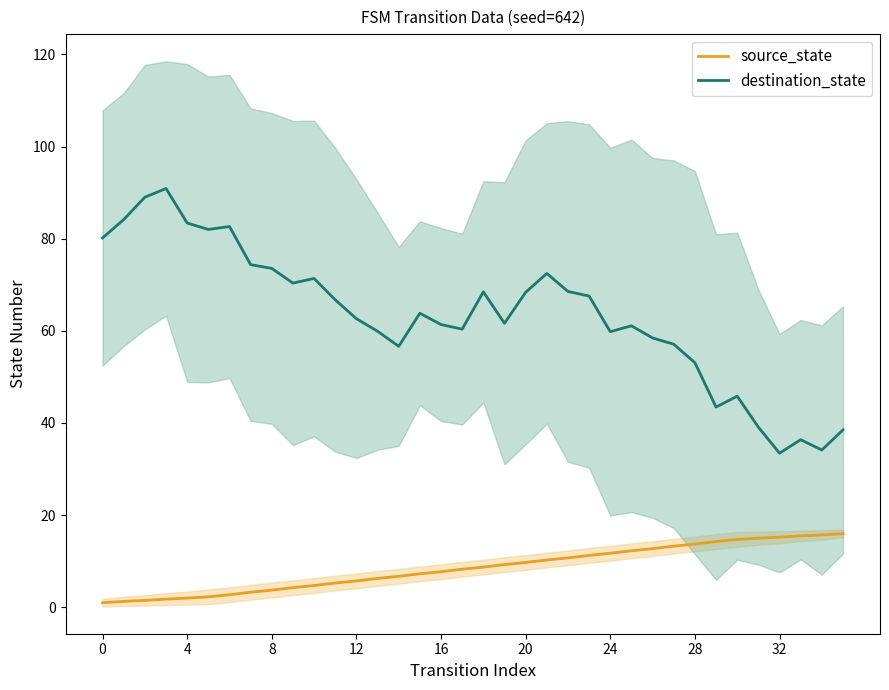

Rank the series at 23 from highest to lowest value.

destination_state, source_state